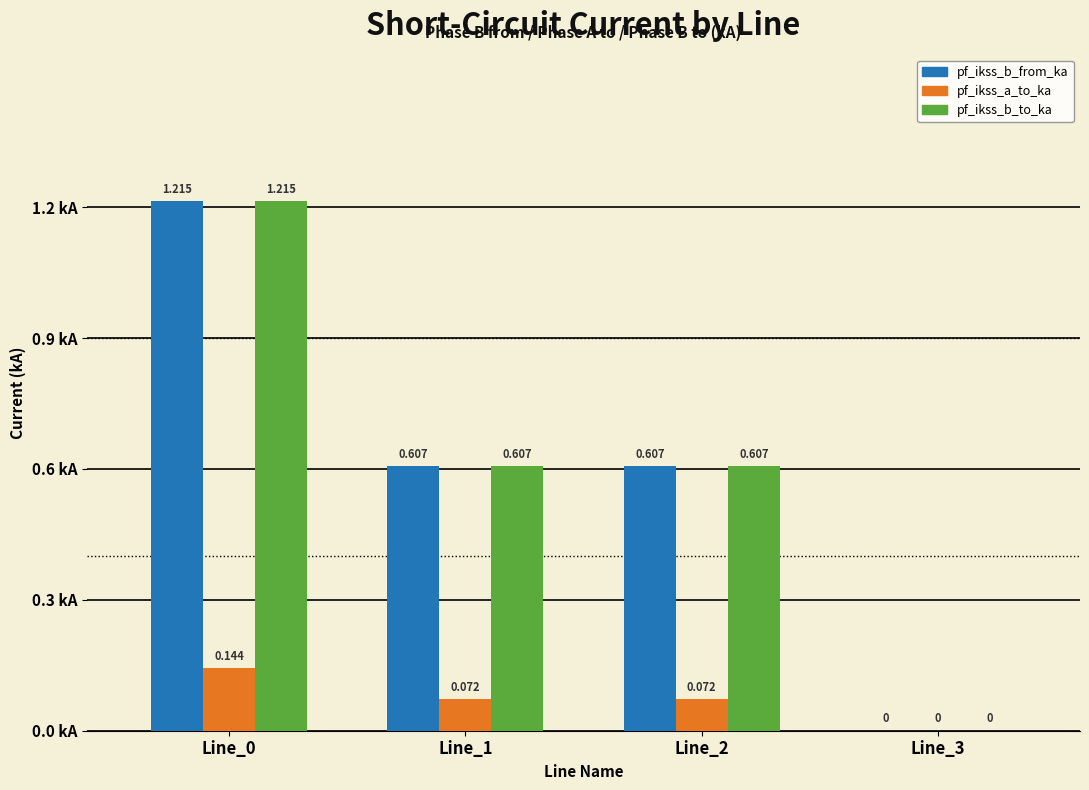

What is the value of the pf_ikss_a_to_ka bar at the 1st from the left?

0.1